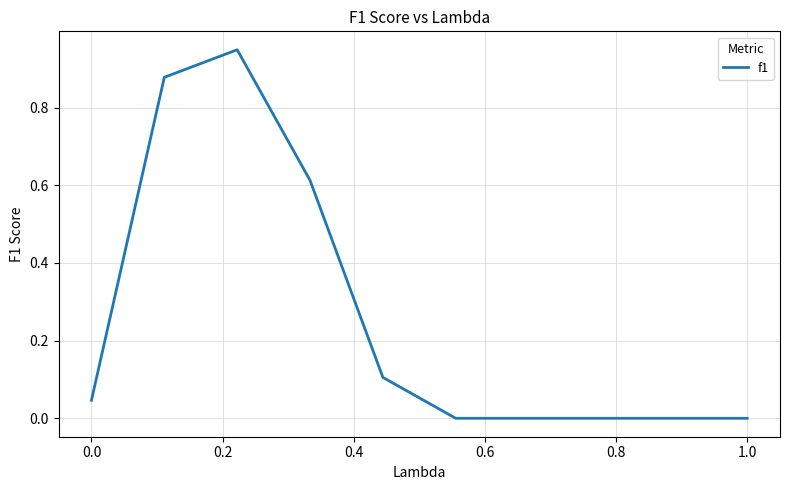

Does the chart display data point markers on the line(s)?

No